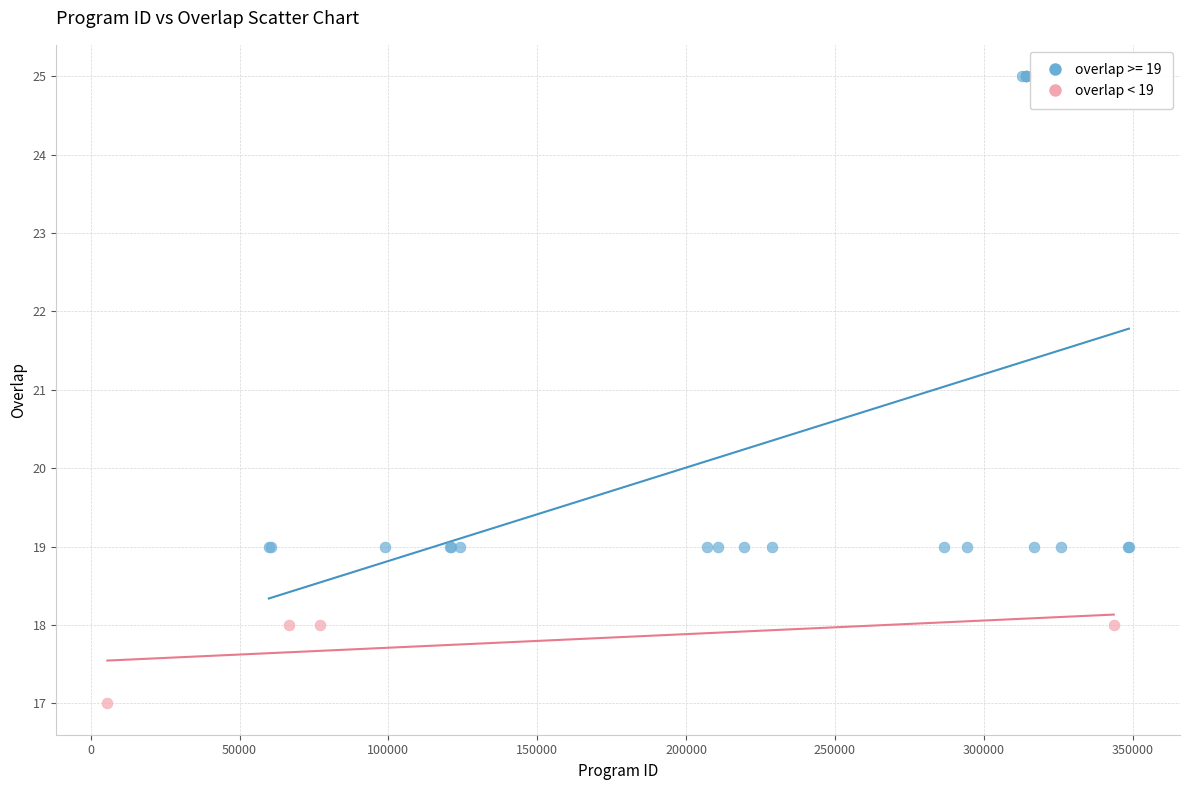

Which series has the largest Y range (max minus min)?

overlap >= 19